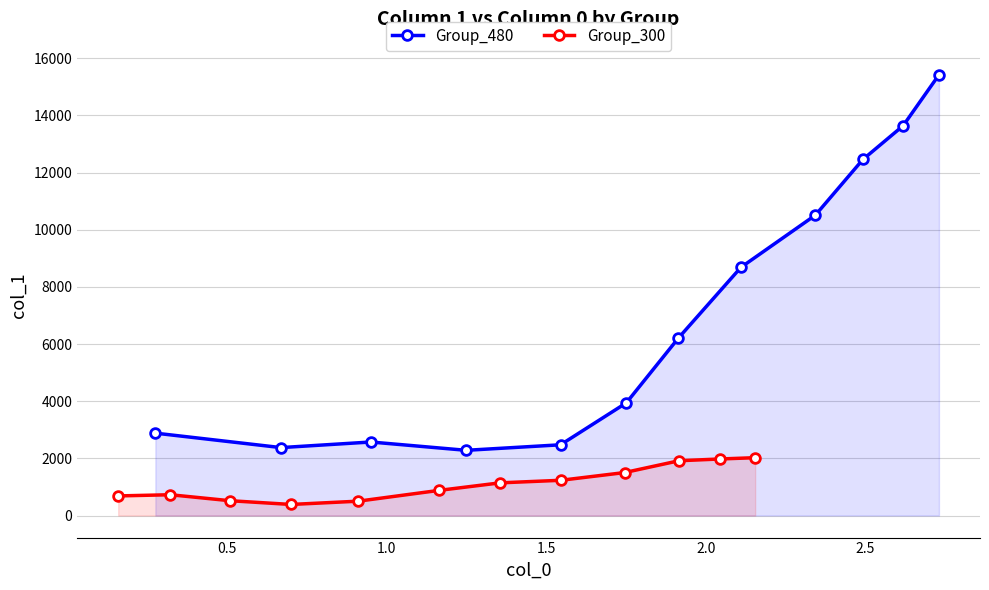

What is the lowest value of the Group_480 series?

2282.2